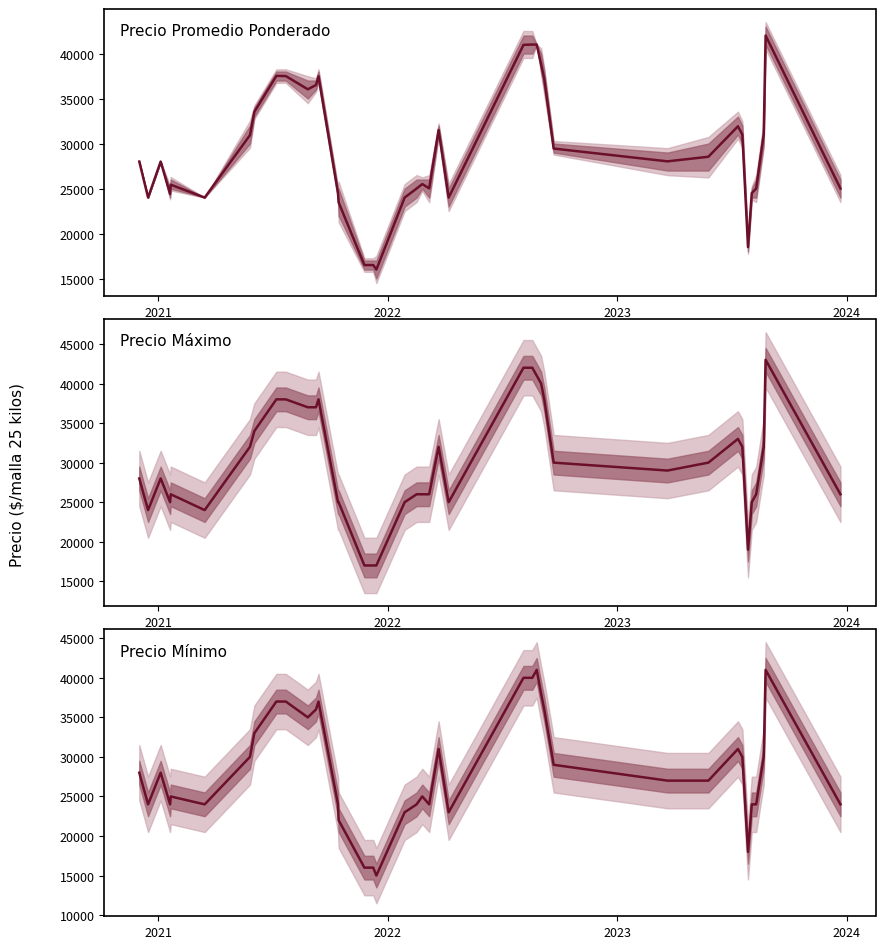

Which series has the largest total across all categories?

Precio Máximo